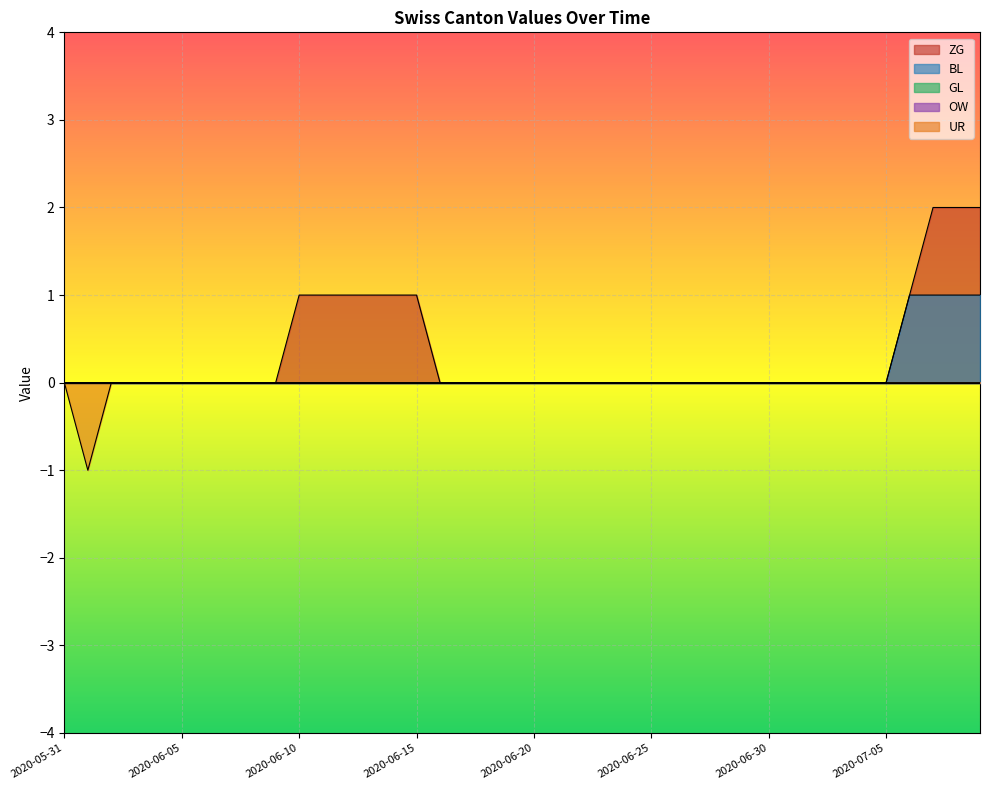

How many lines are shown in the chart?

5